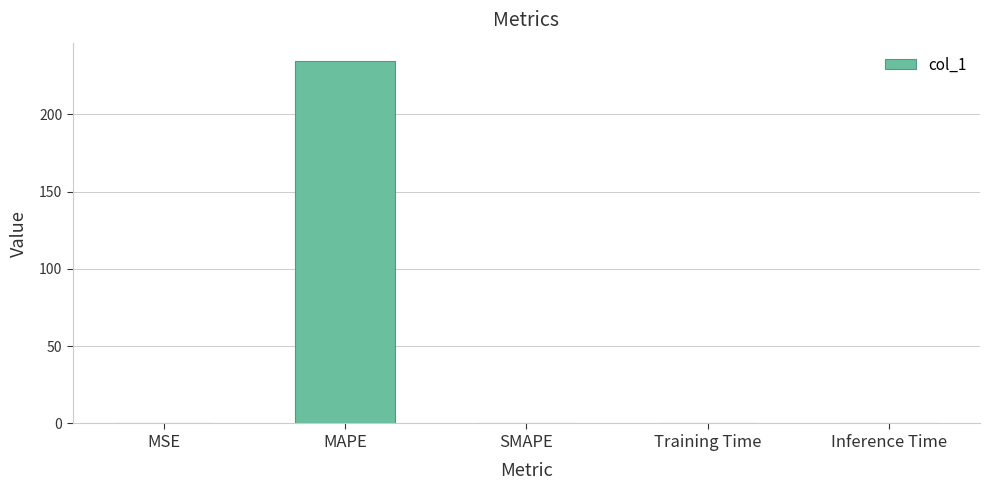

True or false: the data shows 319.5 at MAPE.

False